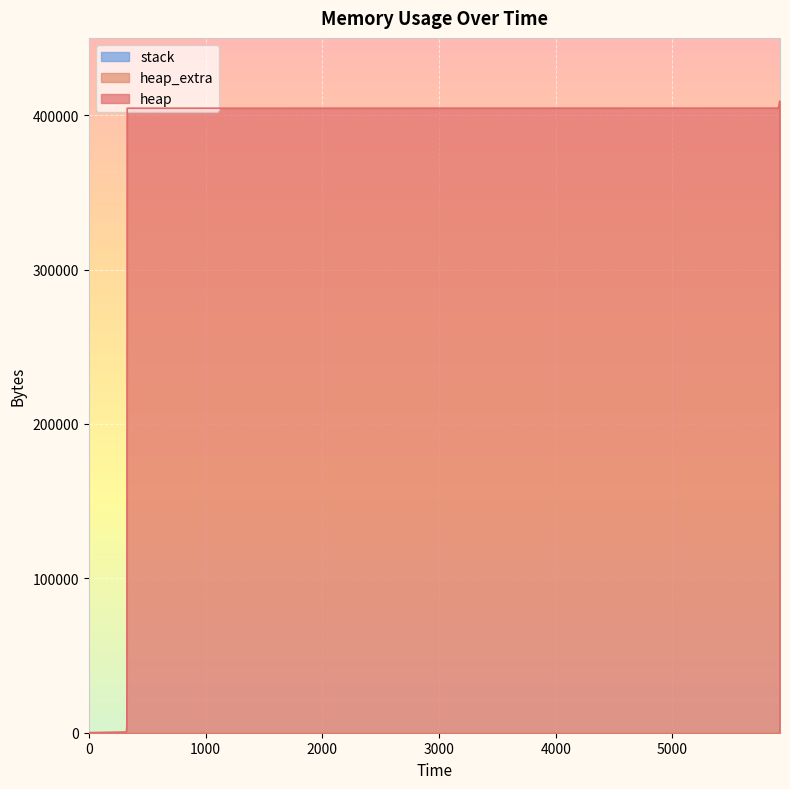

How many data points does each series have?

14